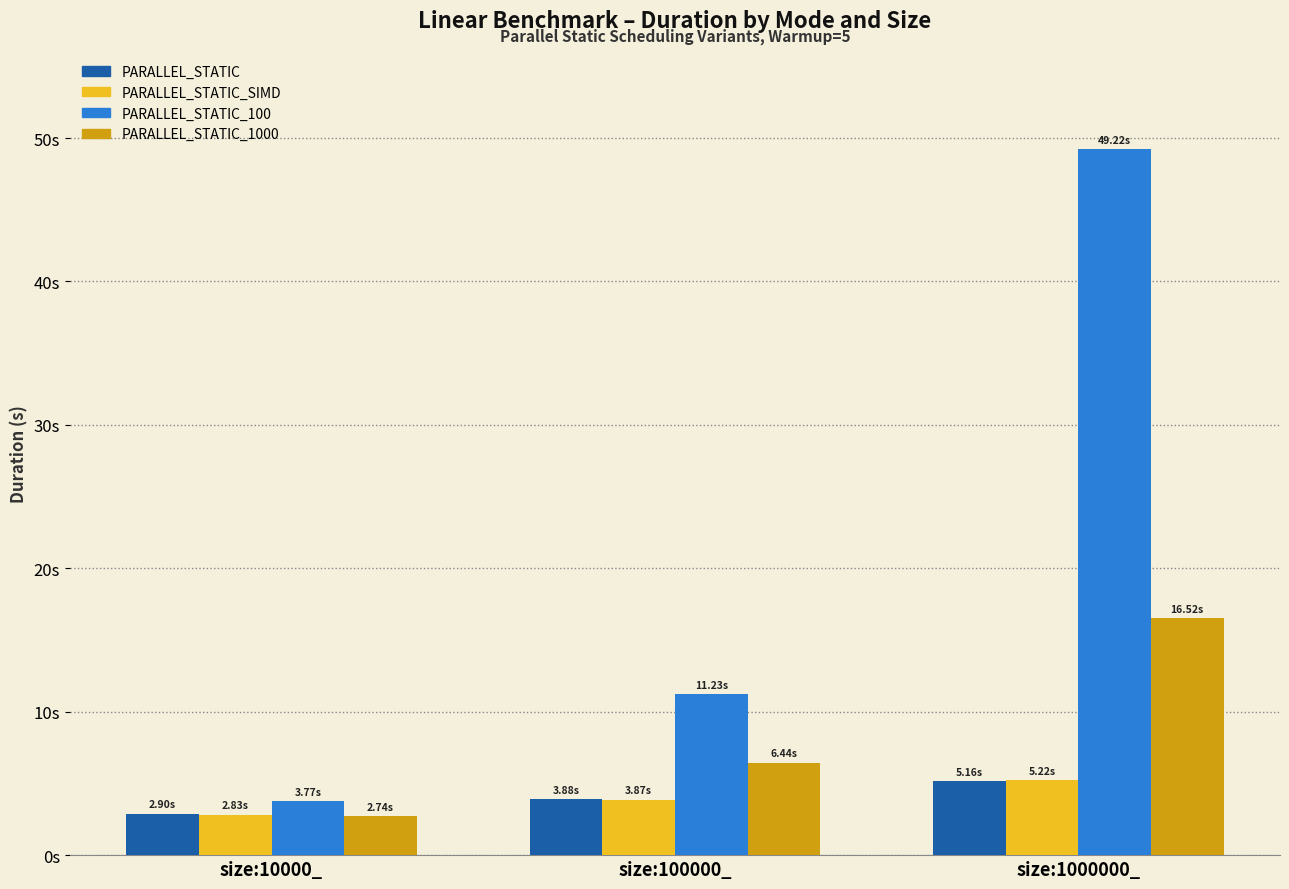

Reading right to left, what are all the values shown in this chart?

PARALLEL_STATIC: 5.2	3.9	2.9
PARALLEL_STATIC_SIMD: 5.2	3.9	2.8
PARALLEL_STATIC_100: 49.2	11.2	3.8
PARALLEL_STATIC_1000: 16.5	6.4	2.7